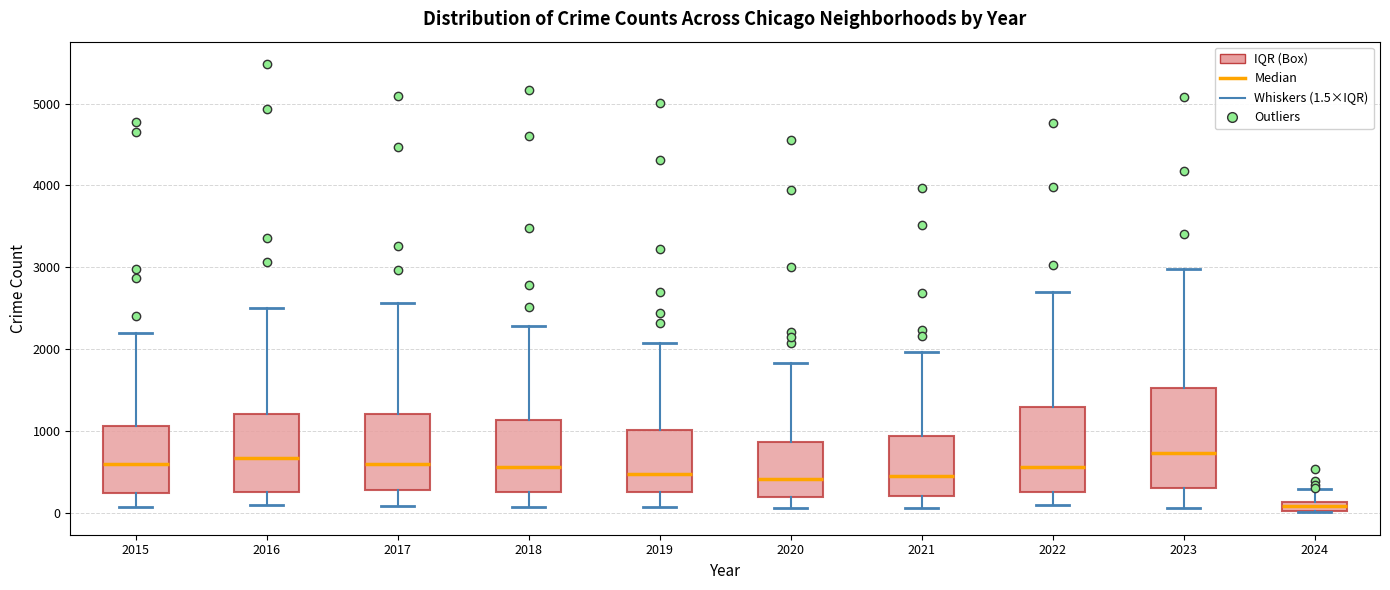

Comparing the boxes themselves (not the whiskers), which one is the tallest?

2023